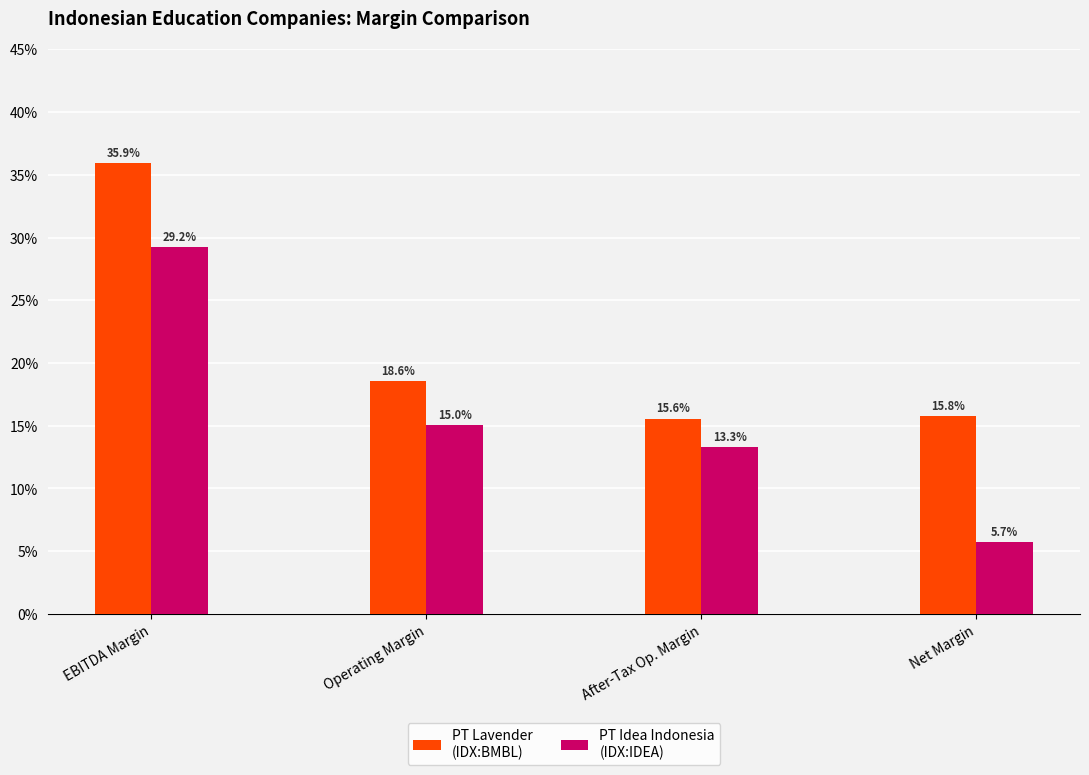

Reading left to right, extract all data points from this chart.

PT Lavender
(IDX:BMBL): EBITDA Margin=0.4	Operating Margin=0.2	After-Tax Op. Margin=0.2	Net Margin=0.2
PT Idea Indonesia
(IDX:IDEA): EBITDA Margin=0.3	Operating Margin=0.2	After-Tax Op. Margin=0.1	Net Margin=0.1